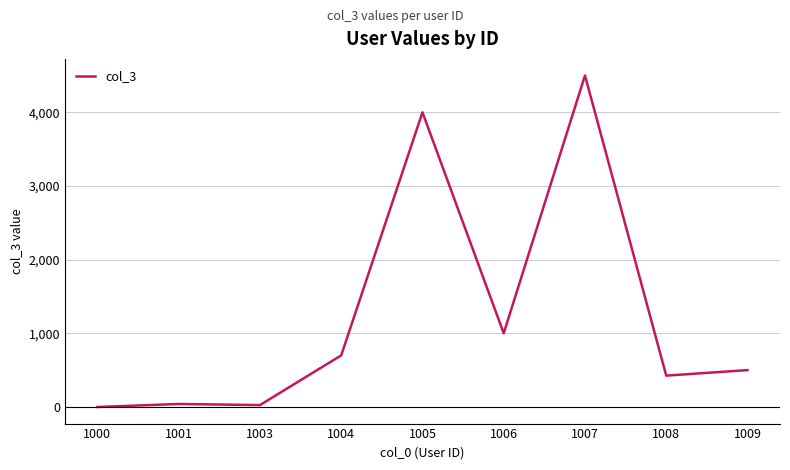

True or false: the data shows 208 at 1009.

False